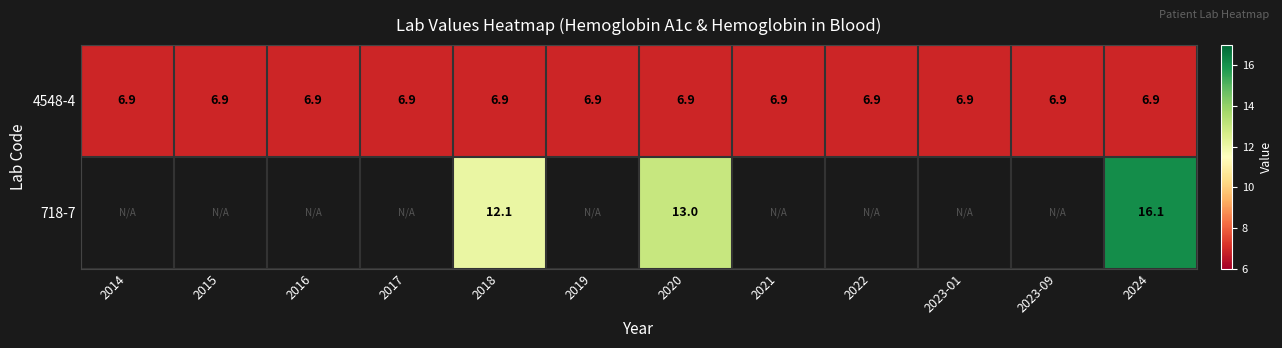

The value of 4548-4 at 2024 is 9.1. True or false?

False